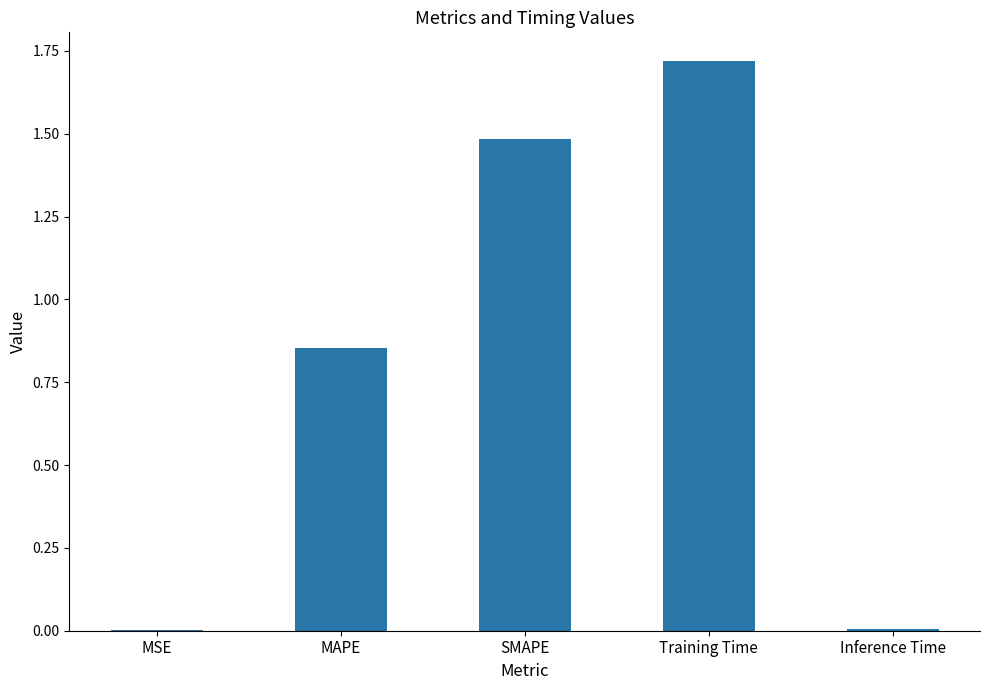

Between Inference Time and Training Time, which is larger?

Training Time